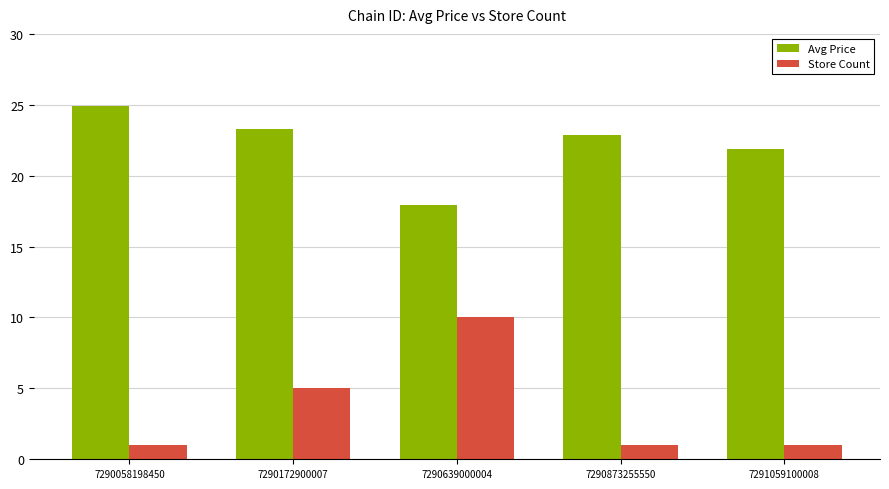

Which category has the highest value in the Avg Price series?

7290058198450